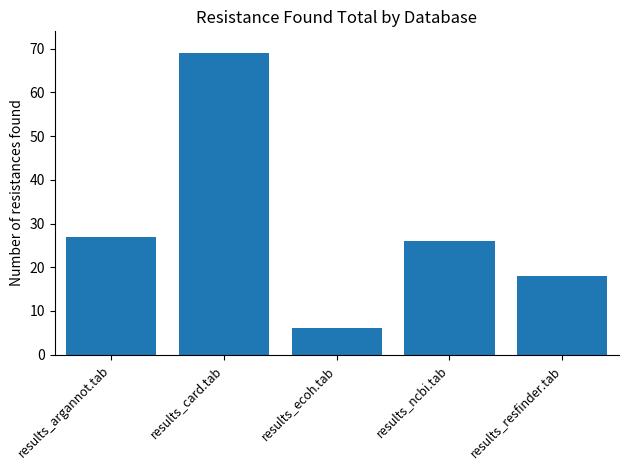

Which has a higher value, results_ncbi.tab or results_resfinder.tab?

results_ncbi.tab